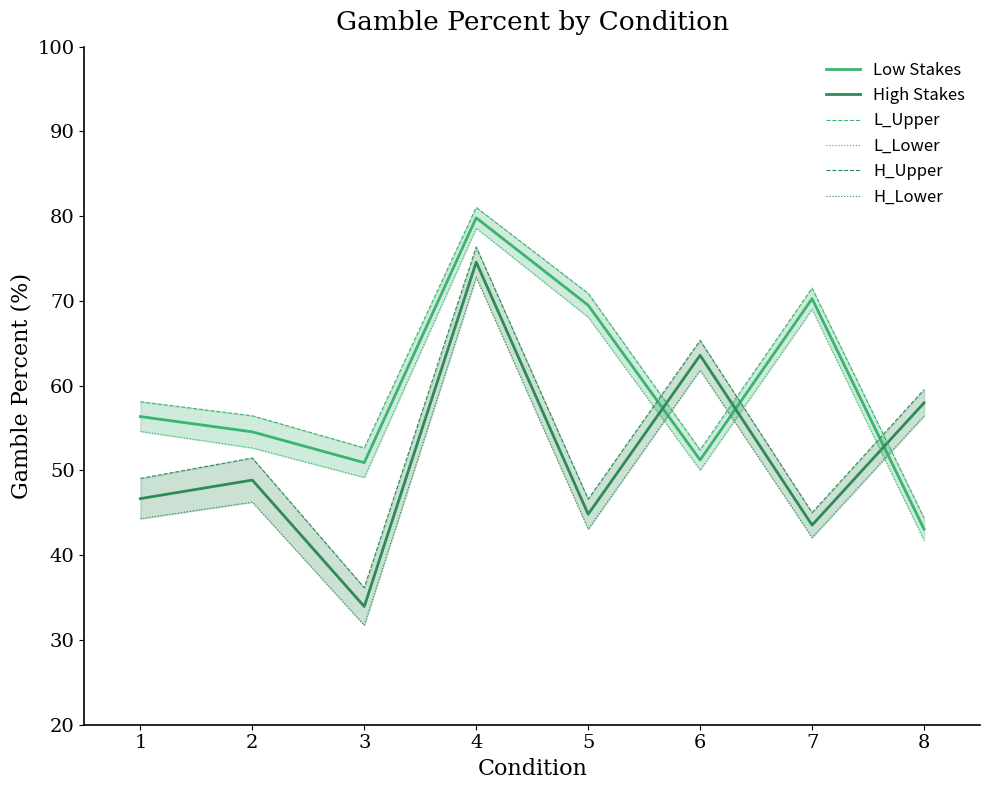

What is the difference between the second highest and second lowest values in the L_Upper series?

19.1